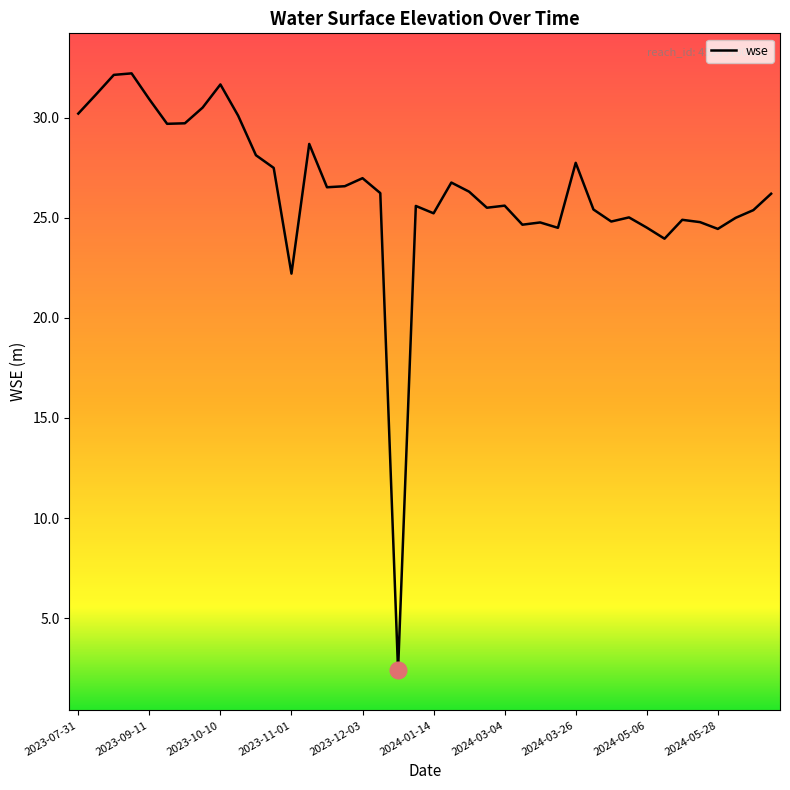

What is the maximum value shown in the chart?

32.2